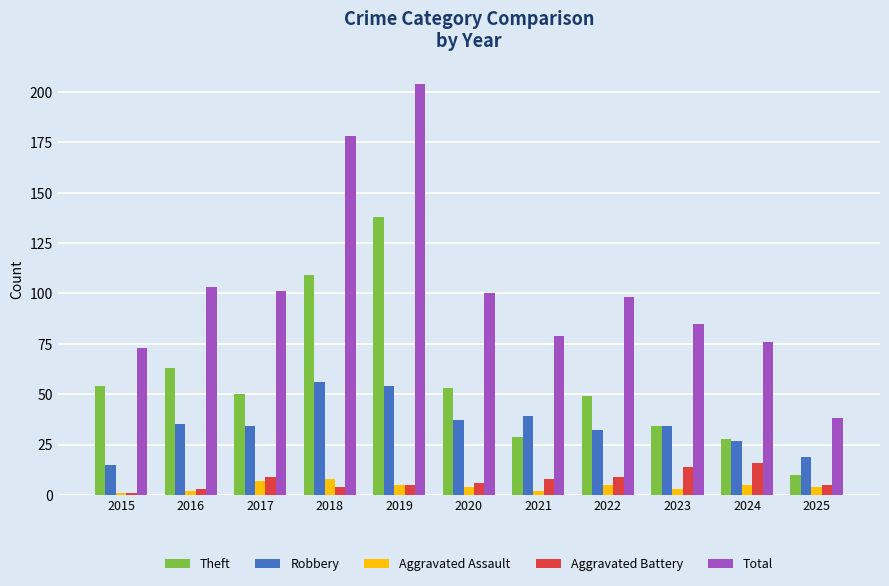

Read the Robbery value at 2025, to the nearest 5.

20